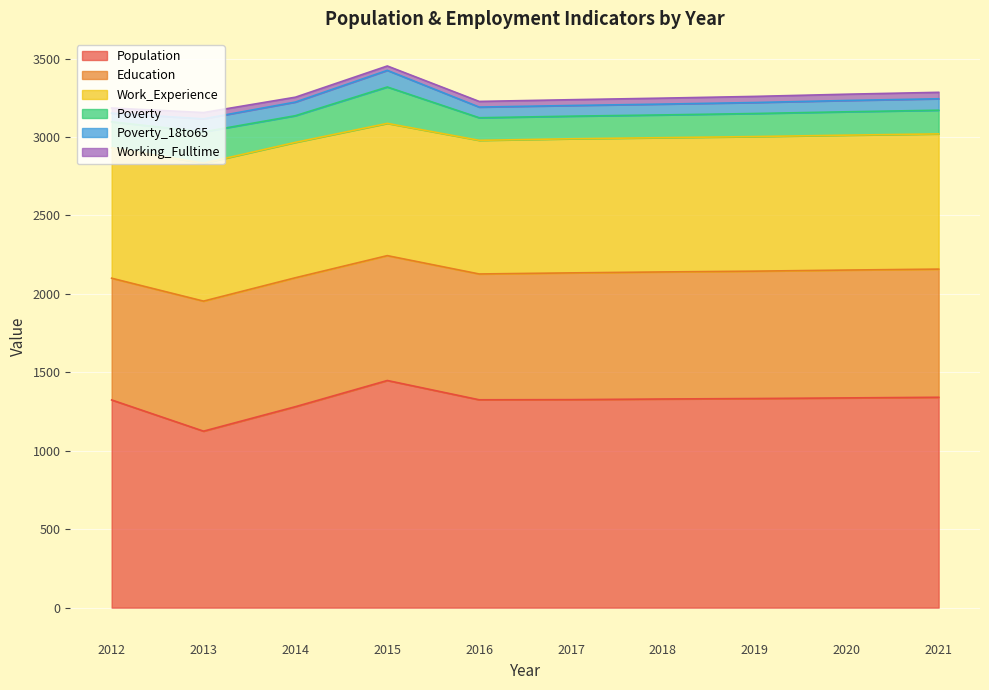

What is the average value of the Working_Fulltime series?

36